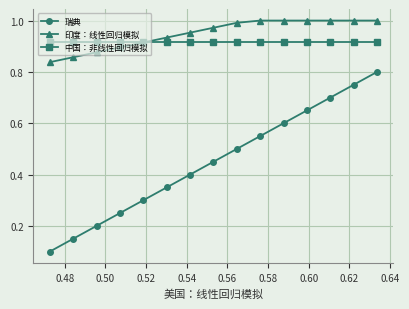

True or false: 瑞典 has more than 0 points higher than both neighbors.

False